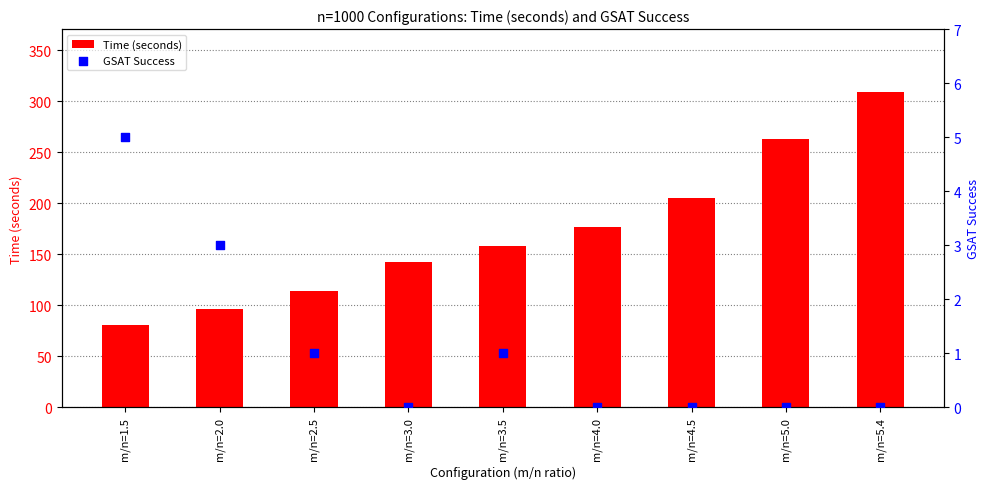

Which series contains the highest Y value?

Time (seconds)